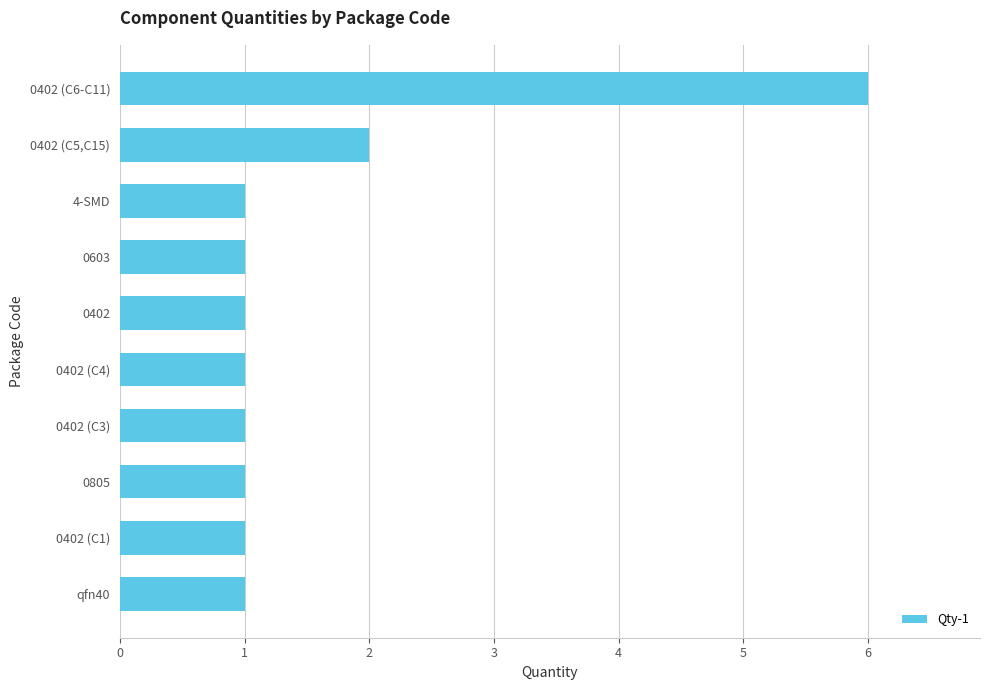

Count the number of categories in the chart.

10